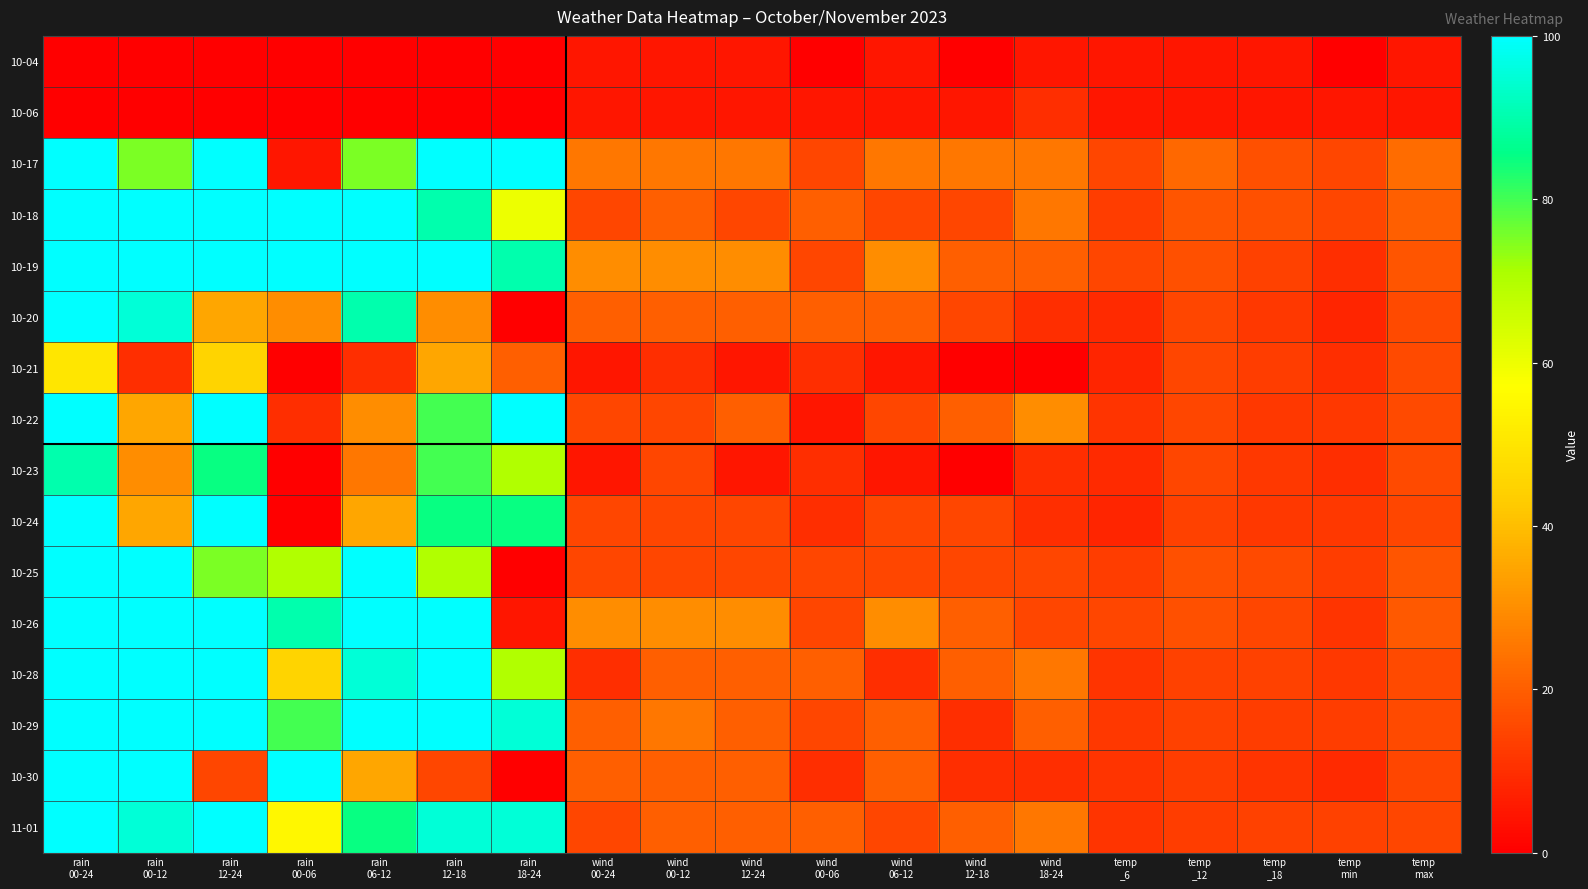

Rank the series by their maximum value, from lowest to highest.

10-04, 10-06, 10-21, 10-23, 10-17, 10-18, 10-19, 10-20, 10-22, 10-24, 10-25, 10-26, 10-28, 10-29, 10-30, 11-01